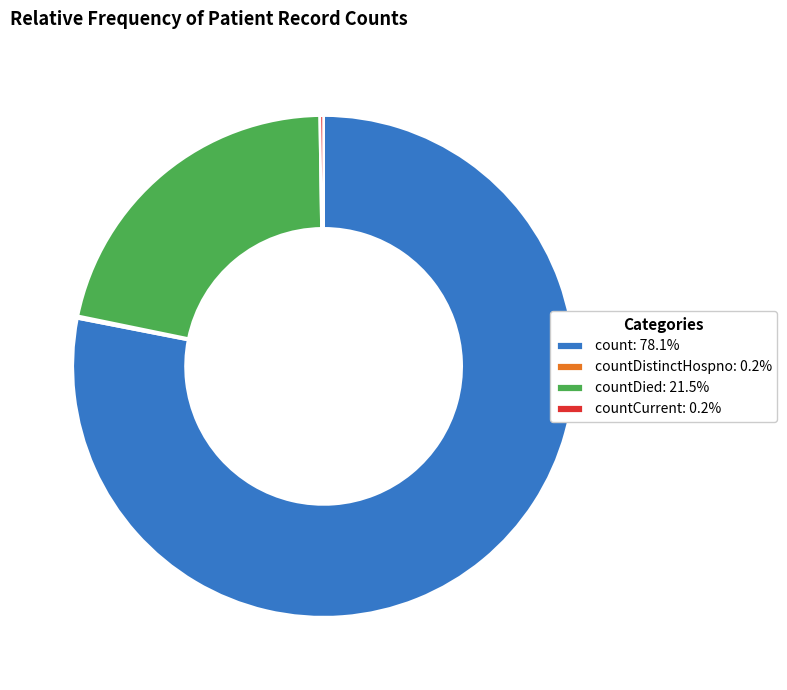

Does any single category account for the majority?

Yes